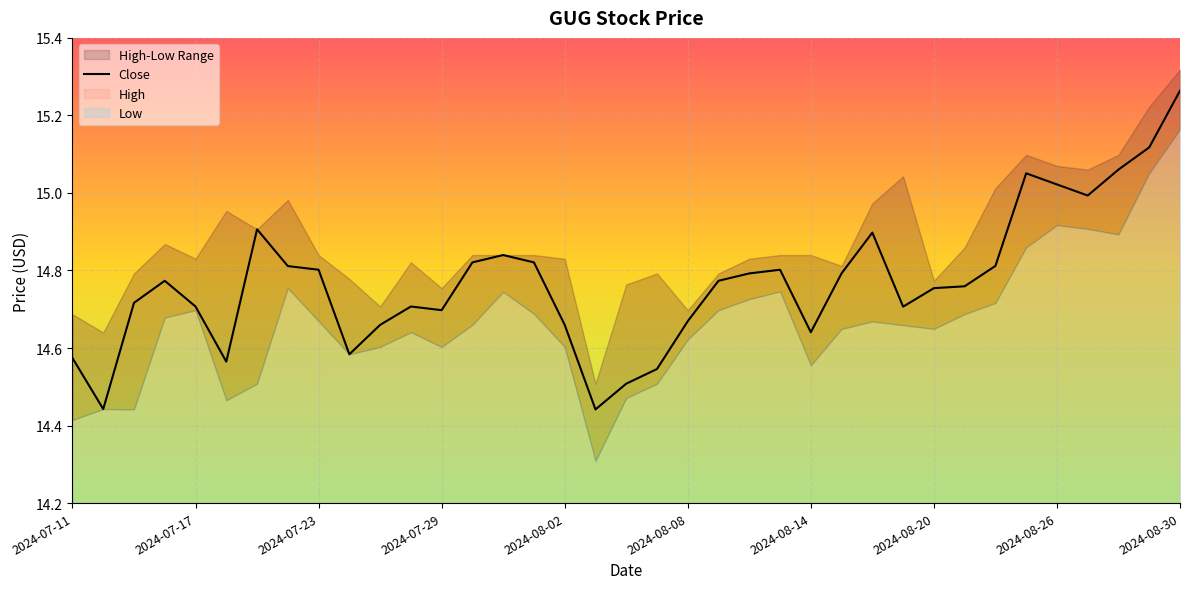

How many interior local peaks (higher than both neighbors) does the data have?

7